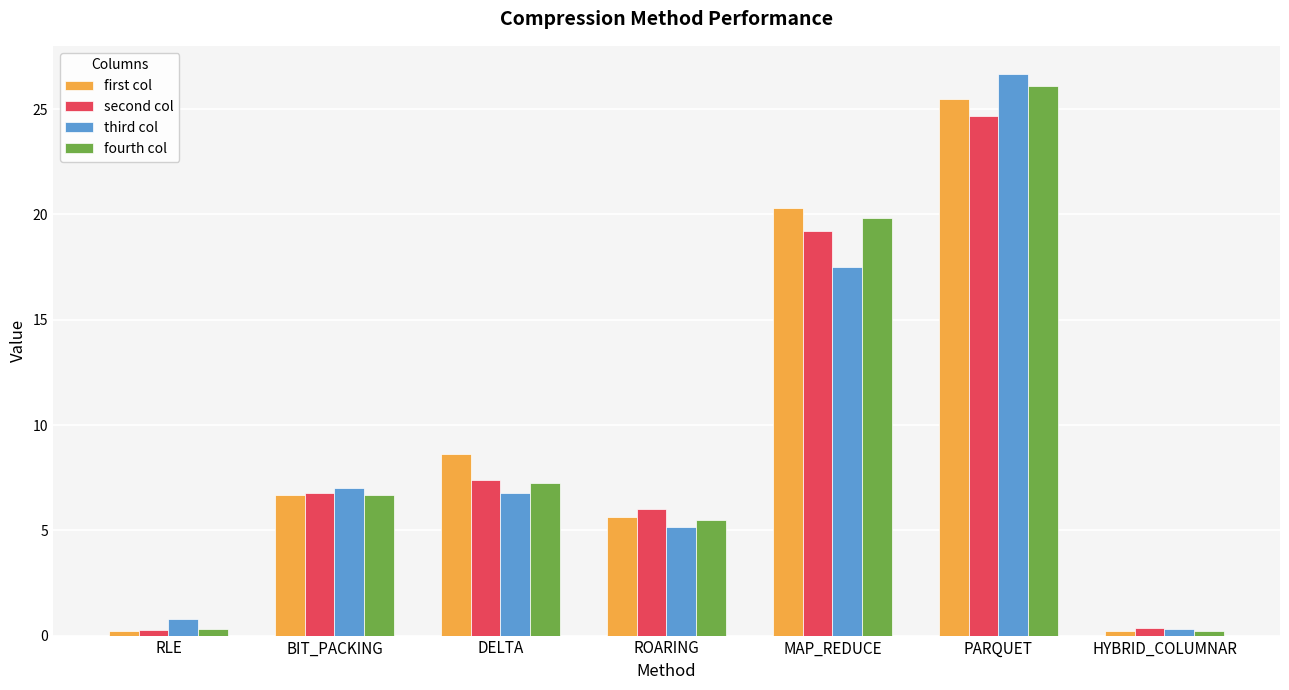

How many bars are there in total?

28